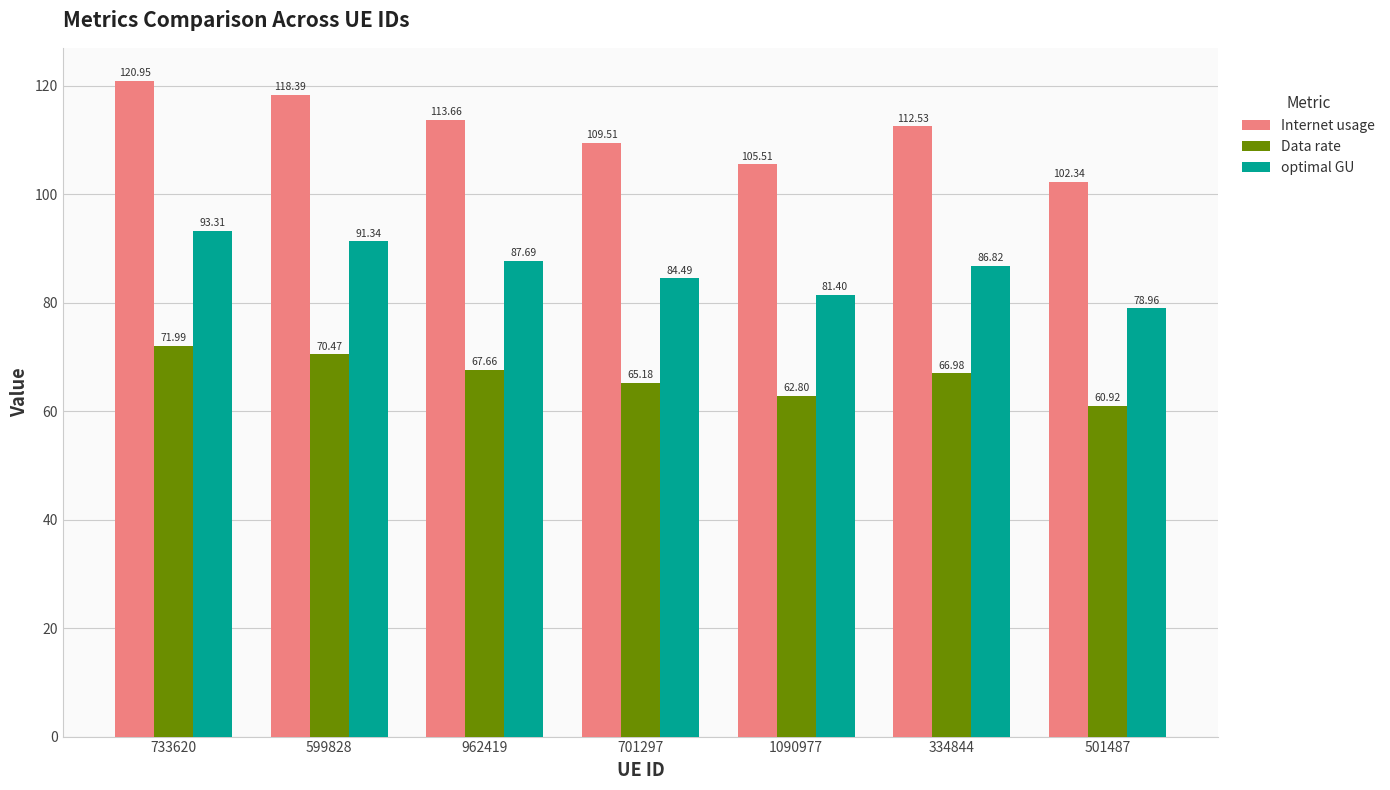

Is it true that Internet usage equals 113.7 at 962419?

True